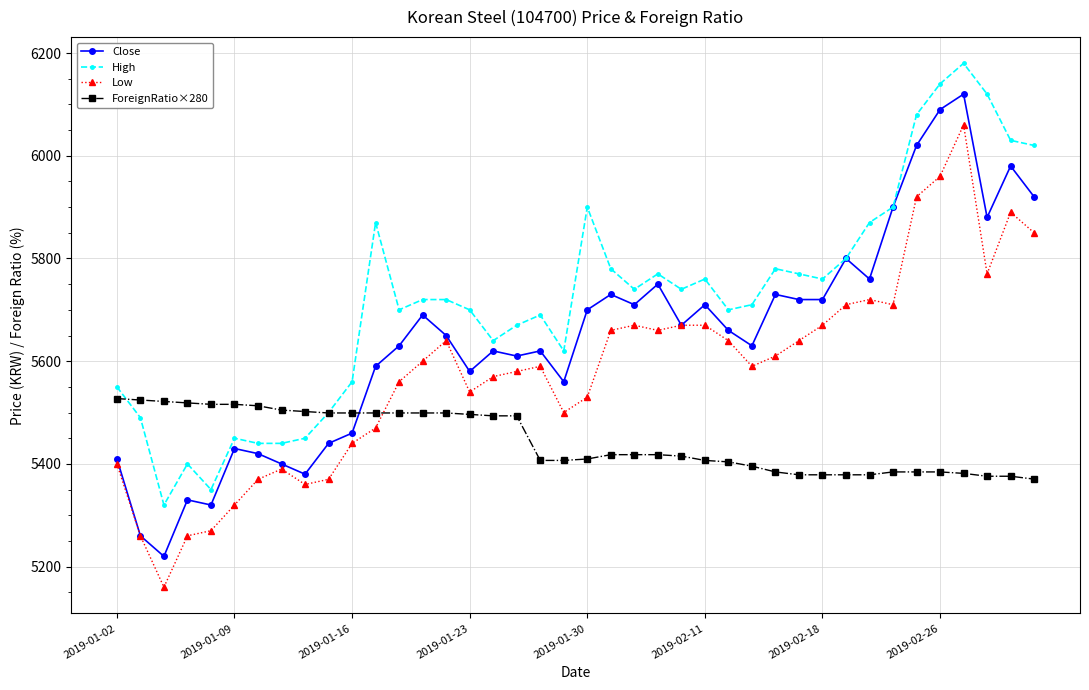

Count the number of categories in the chart.

40